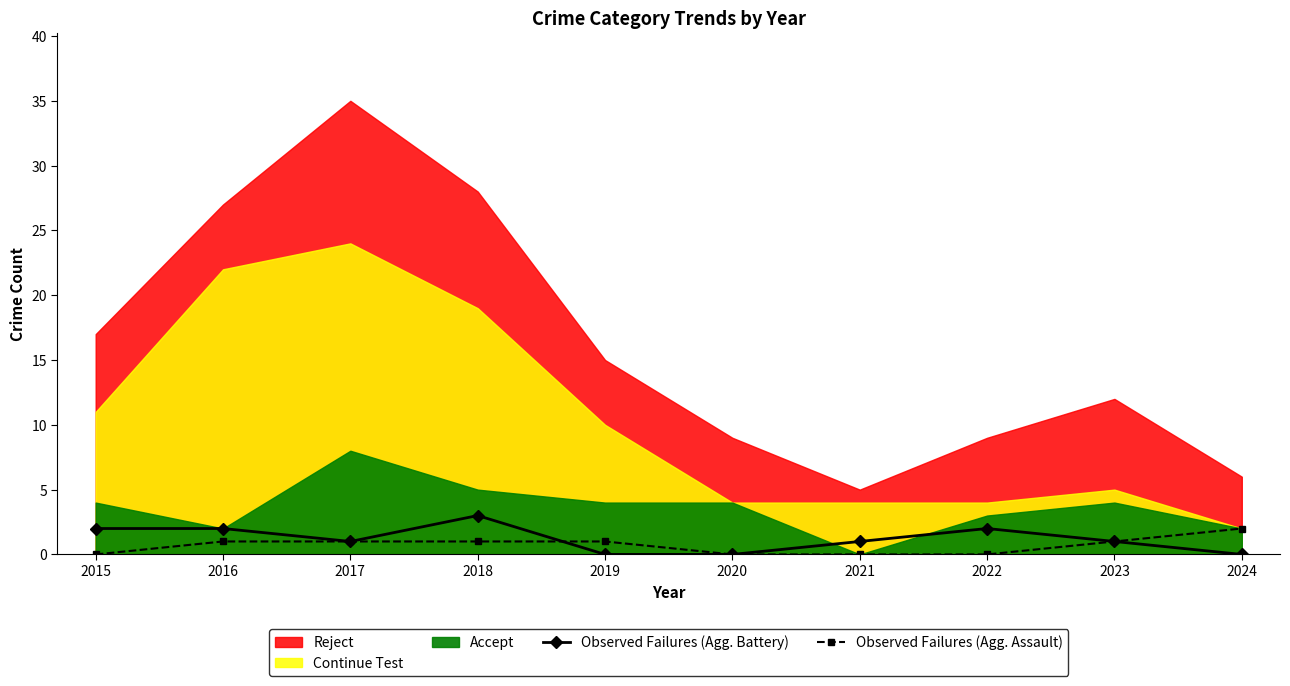

How many intersections are there between Observed Failures (Agg. Battery) and Observed Failures (Agg. Assault)?

1